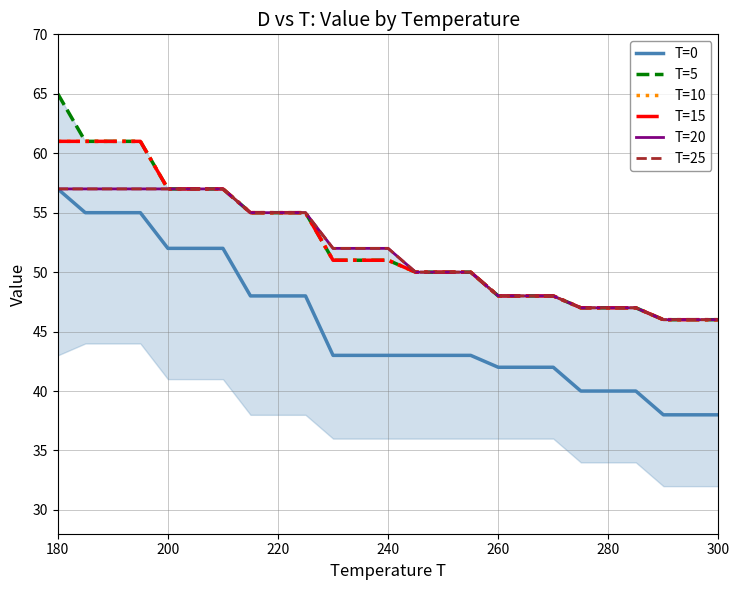

Reading left to right, extract all data points from this chart.

T=0: 57	55	55	55	52	52	52	48	48	48	43	43	43	43	43	43	42	42	42	40	40	40	38	38	38
T=5: 65	61	61	61	57	57	57	55	55	55	51	51	51	50	50	50	48	48	48	47	47	47	46	46	46
T=10: 61	61	61	61	57	57	57	55	55	55	51	51	51	50	50	50	48	48	48	47	47	47	46	46	46
T=15: 61	61	61	61	57	57	57	55	55	55	51	51	51	50	50	50	48	48	48	47	47	47	46	46	46
T=20: 57	57	57	57	57	57	57	55	55	55	52	52	52	50	50	50	48	48	48	47	47	47	46	46	46
T=25: 57	57	57	57	57	57	57	55	55	55	52	52	52	50	50	50	48	48	48	47	47	47	46	46	46